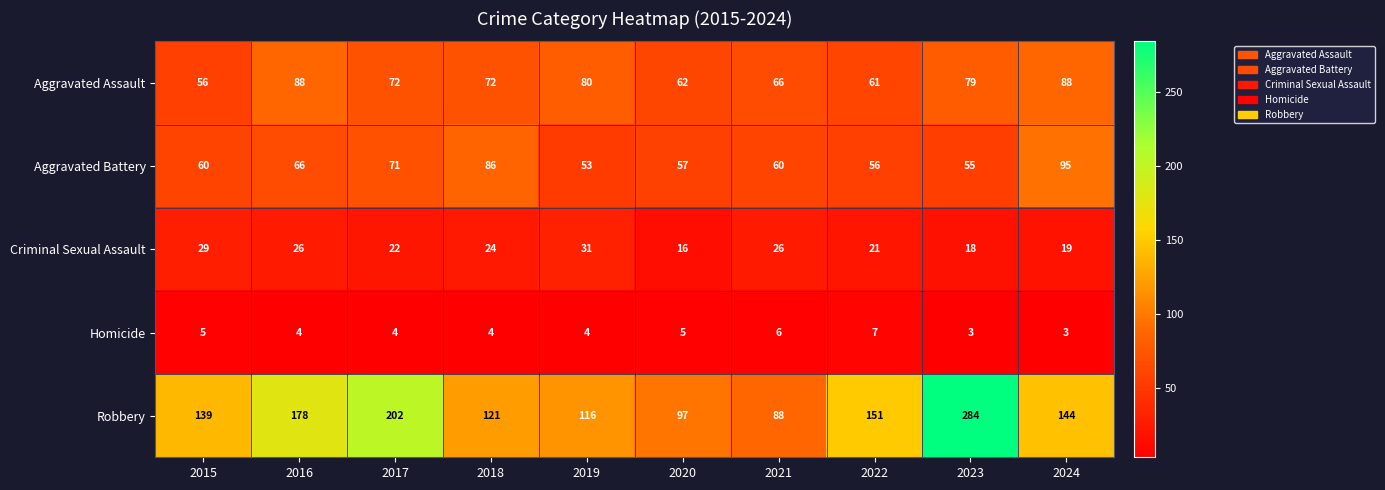

How many series are shown in this chart?

5